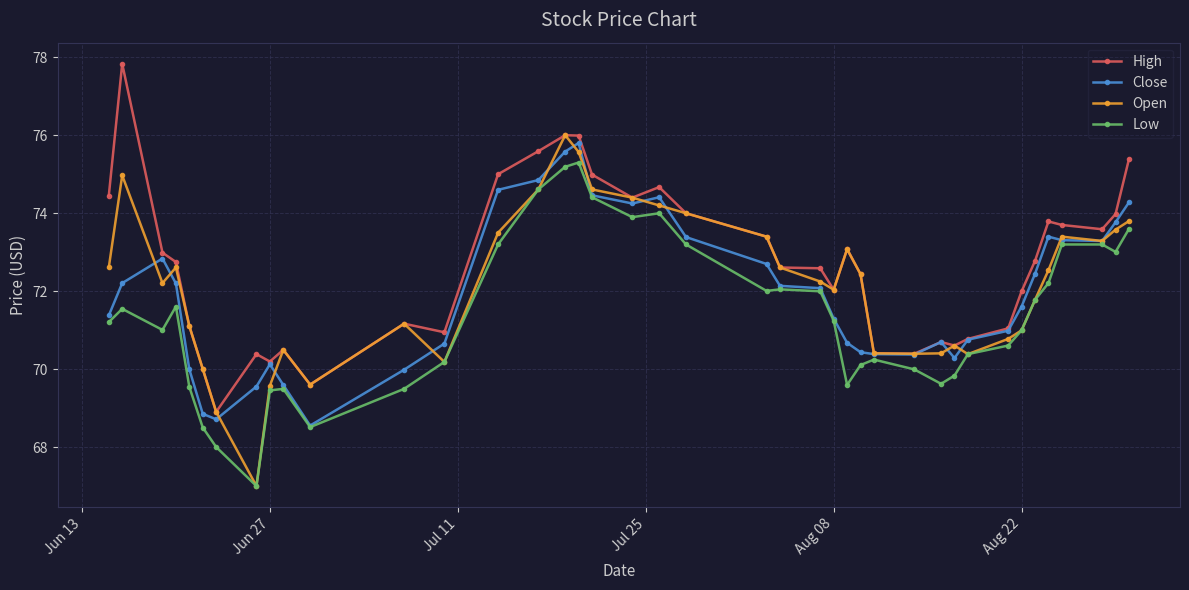

What is the sum of all High values?

2906.8